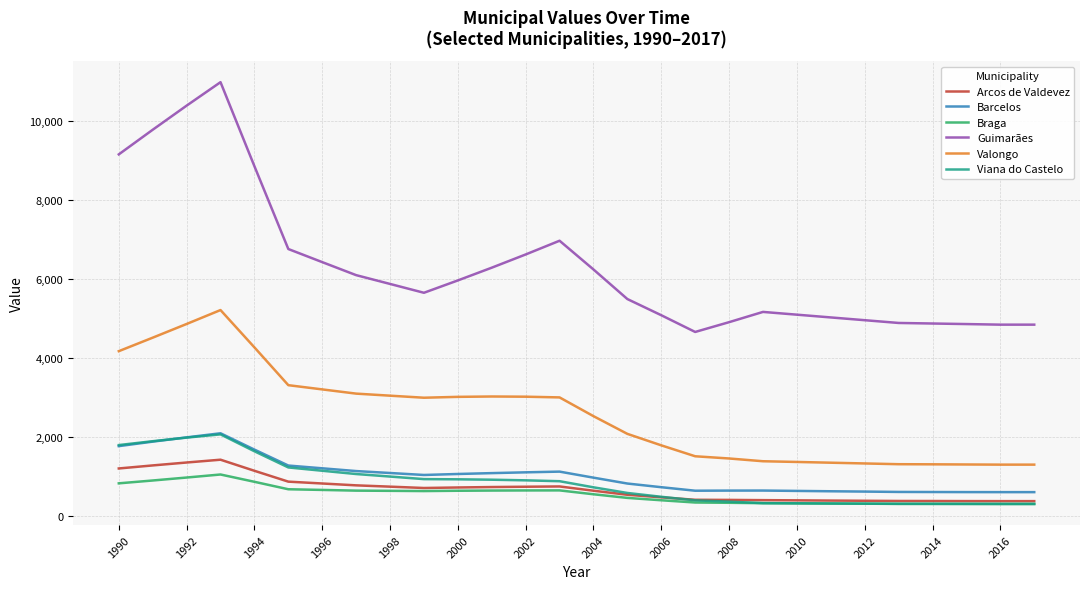

Which series has the widest spread of values?

Guimarães